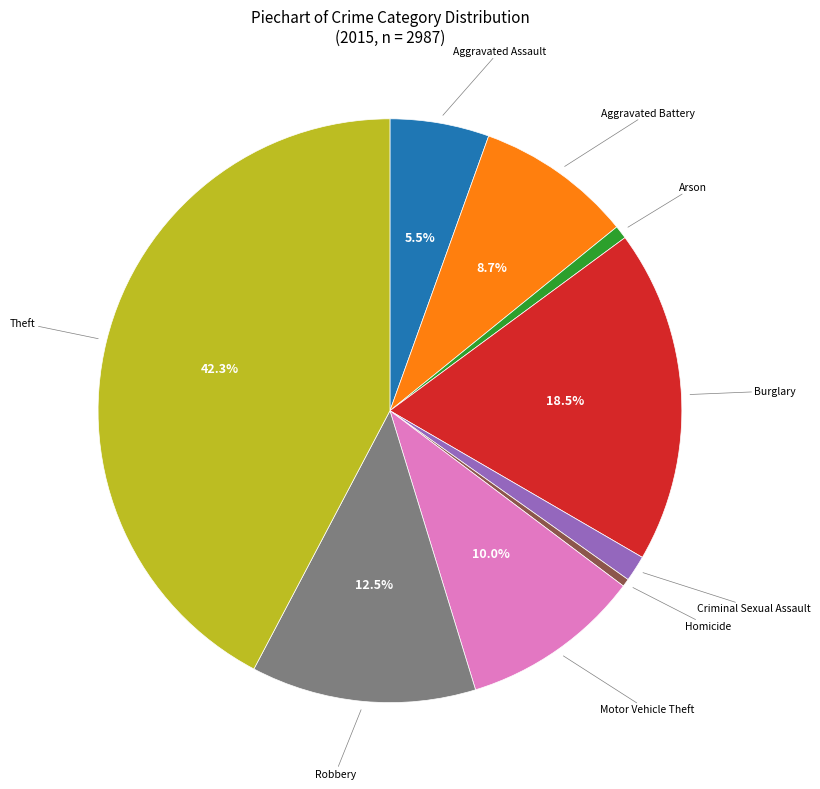

Count the number of slices in the pie.

9